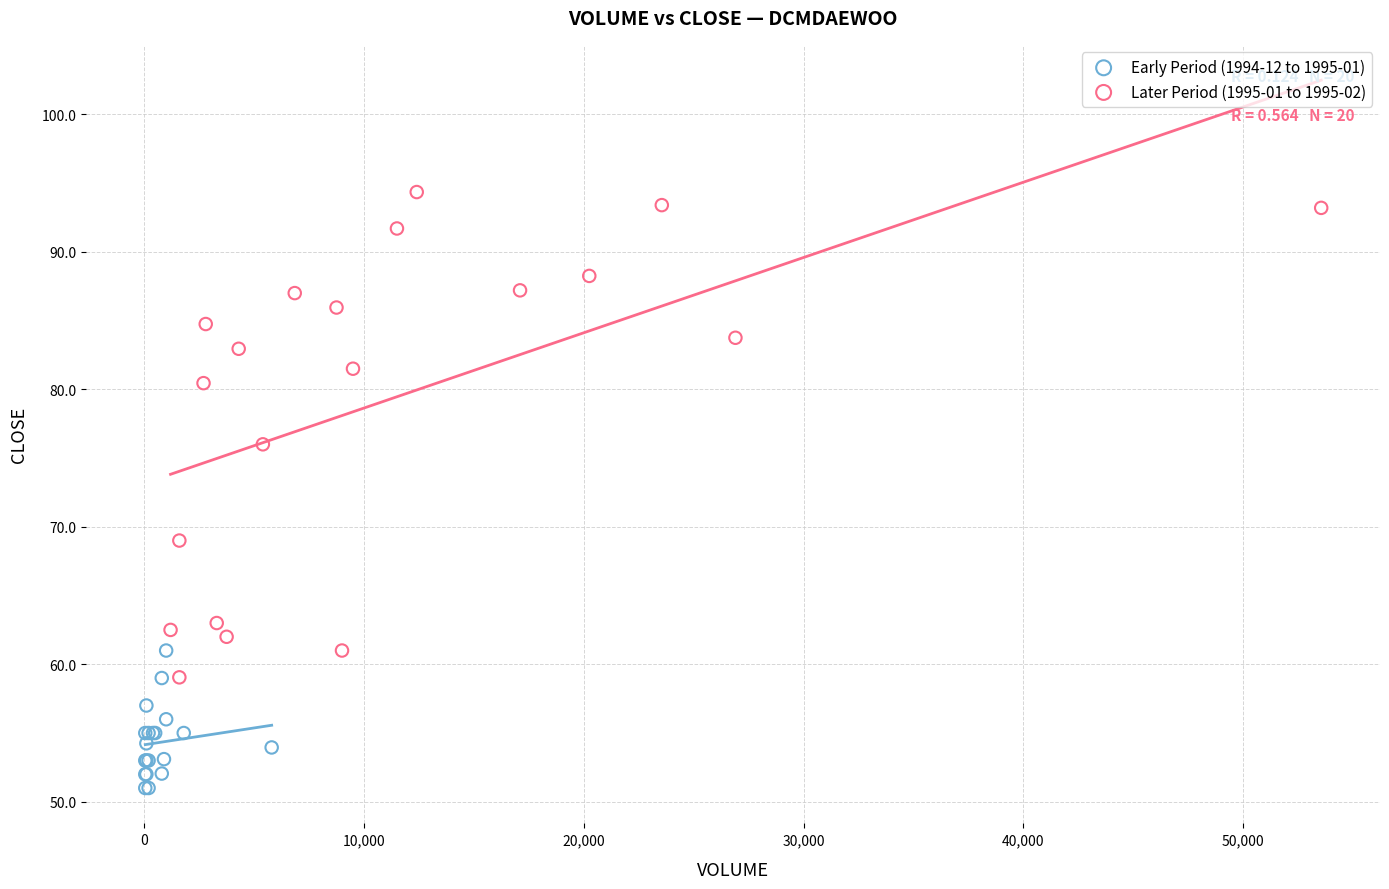

Which series has the largest Y range (max minus min)?

Later Period (1995-01 to 1995-02)